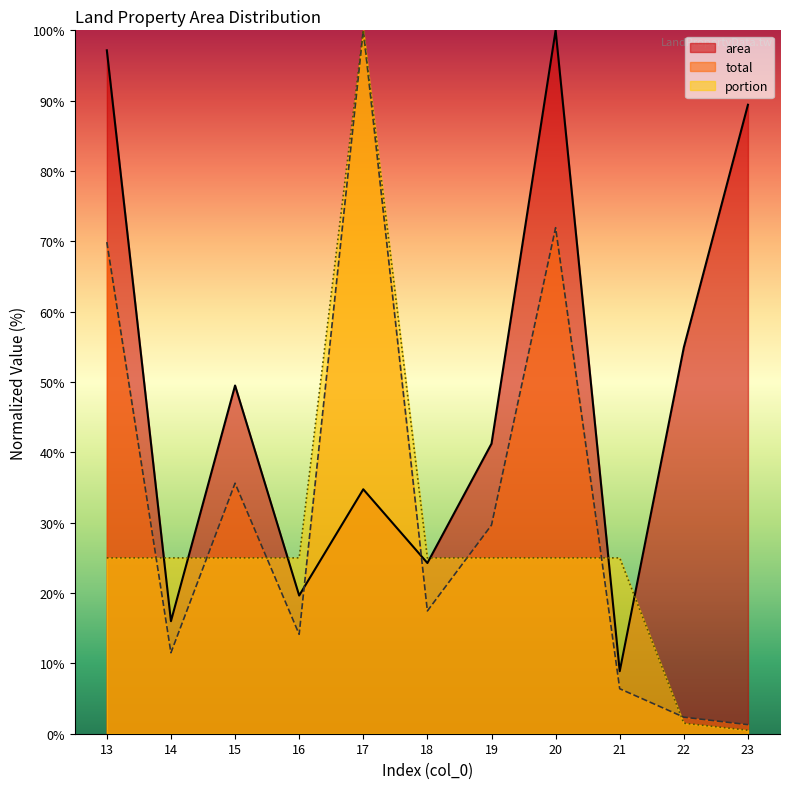

At 14, list the series in order from smallest to largest.

total, area, portion